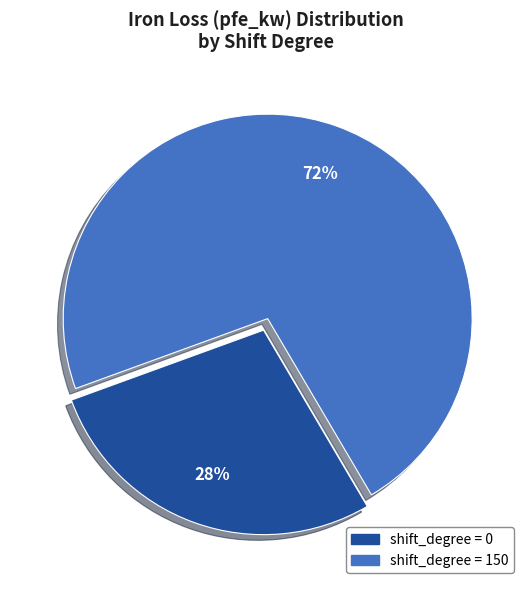

To the nearest percent, what is the difference between the largest and smallest slice percentages?

44%